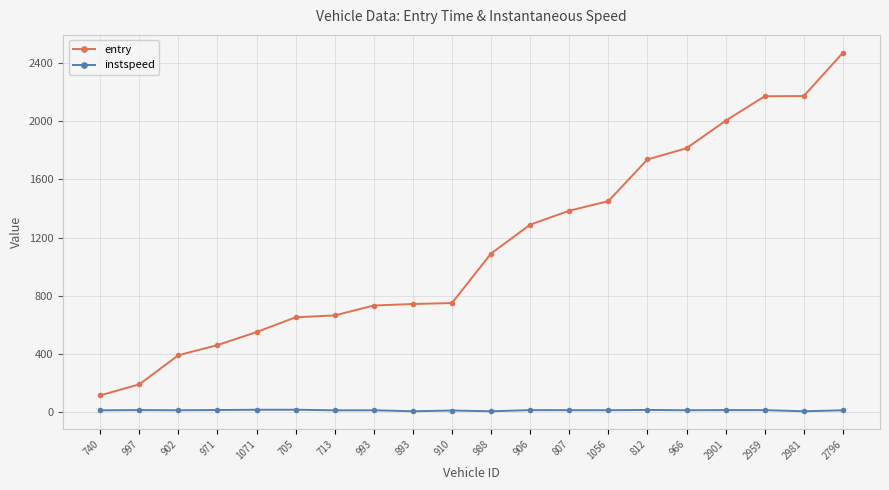

True or false: entry and instspeed intersect in this chart.

False